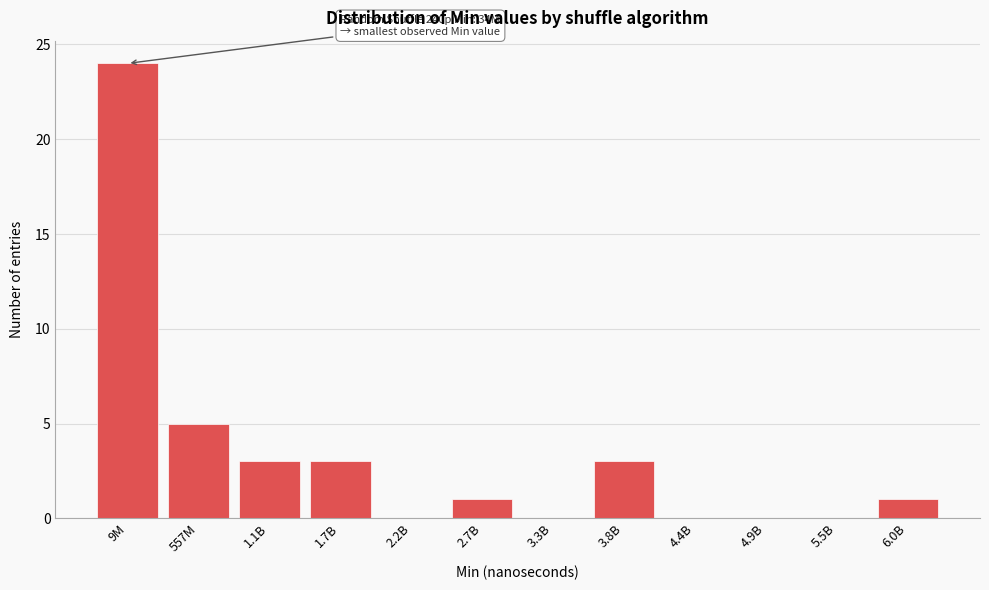

Reading left to right, extract all data points from this chart.

9M=24	557M=5	1.1B=3	1.7B=3	2.2B=0	2.7B=1	3.3B=0	3.8B=3	4.4B=0	4.9B=0	5.5B=0	6.0B=1